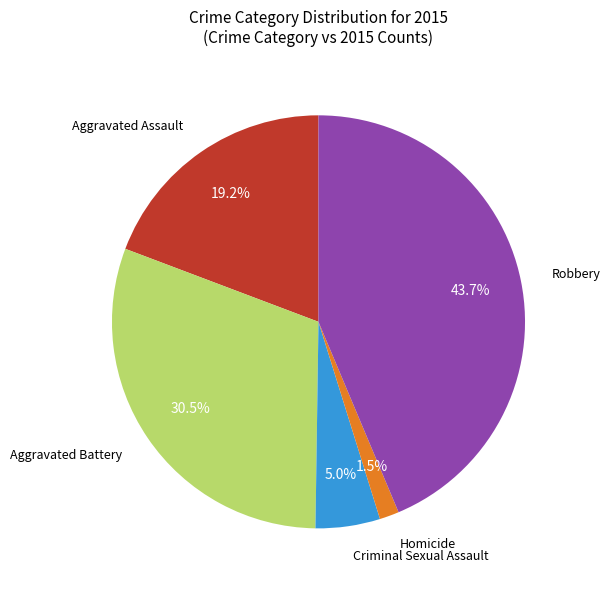

Count the number of slices in the pie.

5